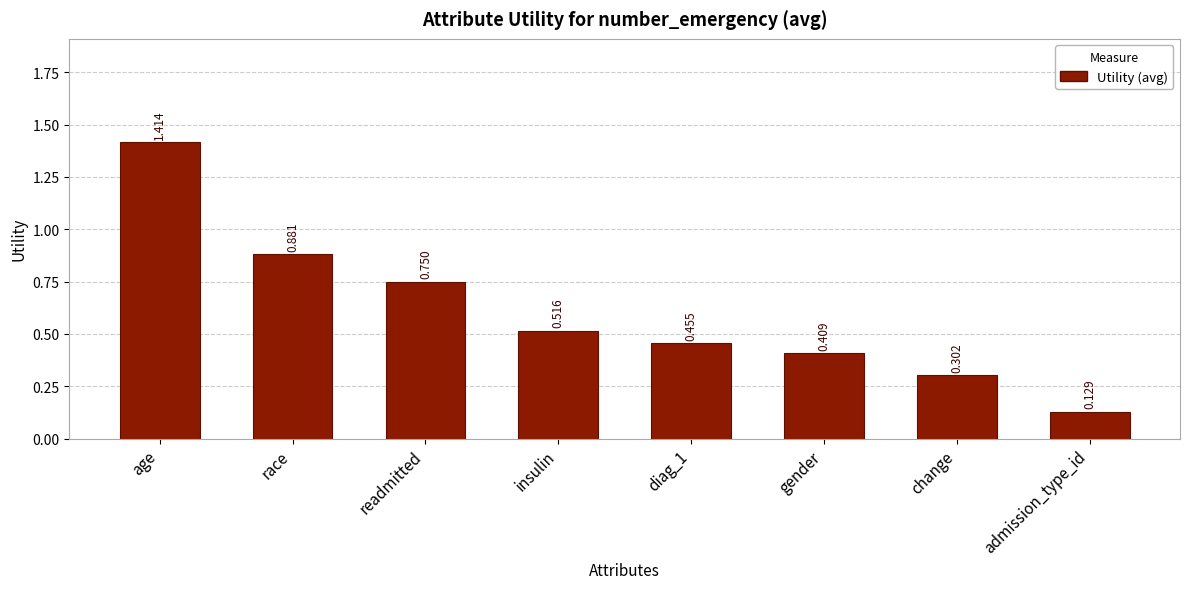

Where is the data nearest to the value 0?

admission_type_id